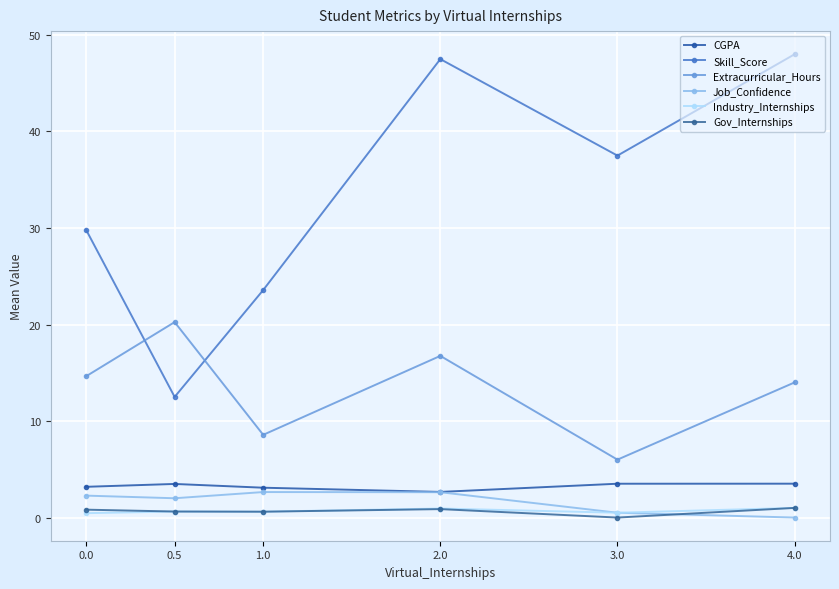

What is the sum of all Gov_Internships values?

3.9